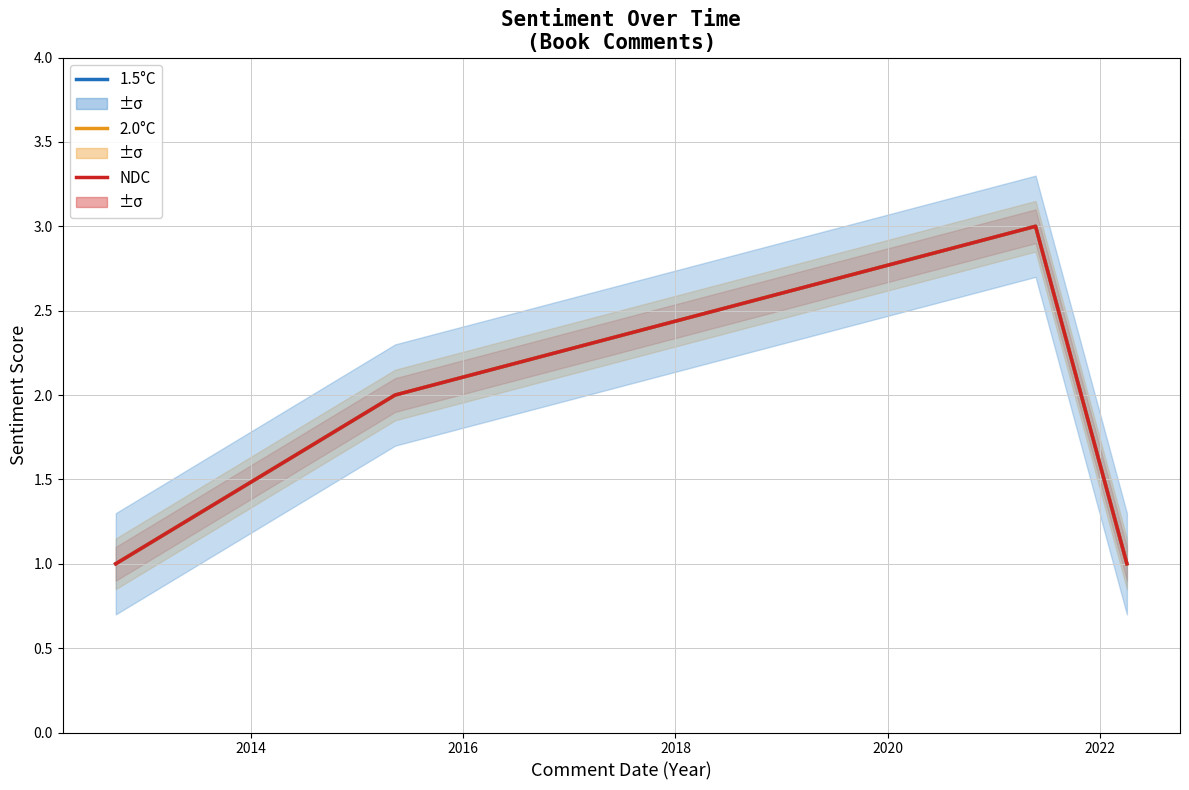

True or false: NDC and 2.0°C intersect in this chart.

False